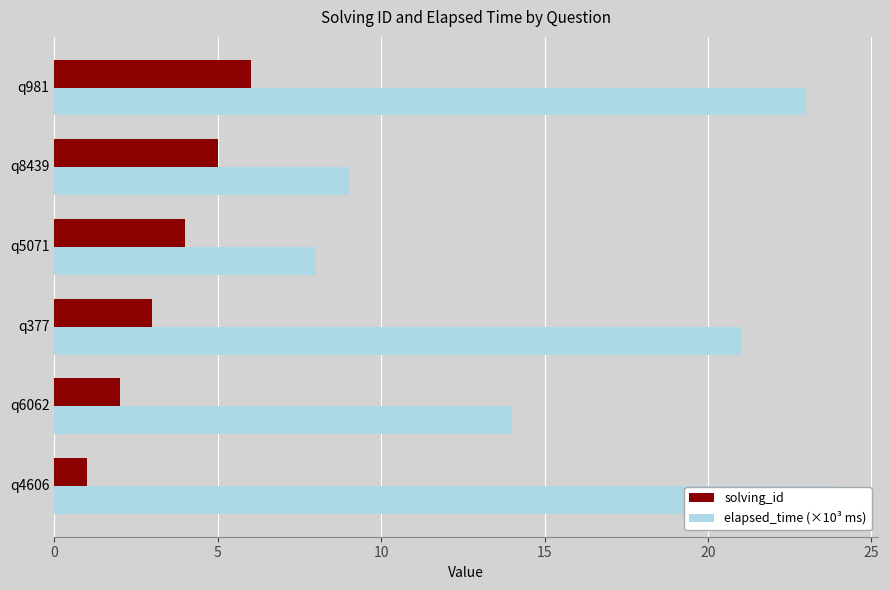

How many bars are there in each group?

2